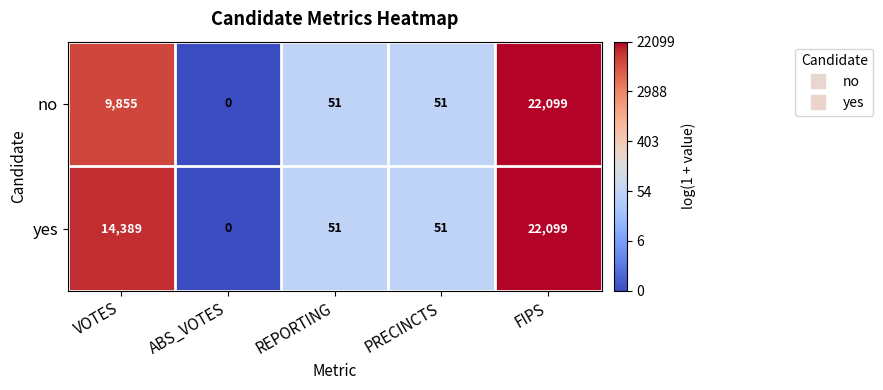

What is the sum of the no values at VOTES and REPORTING?

9906